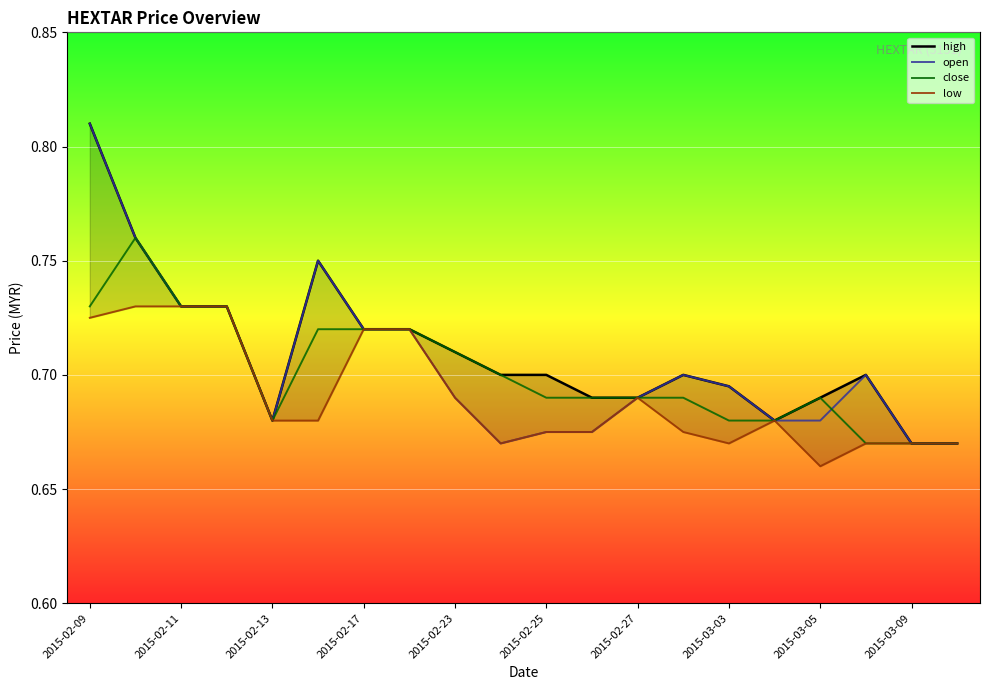

True or false: open has a value of 0.7 at 2015-03-03.

True